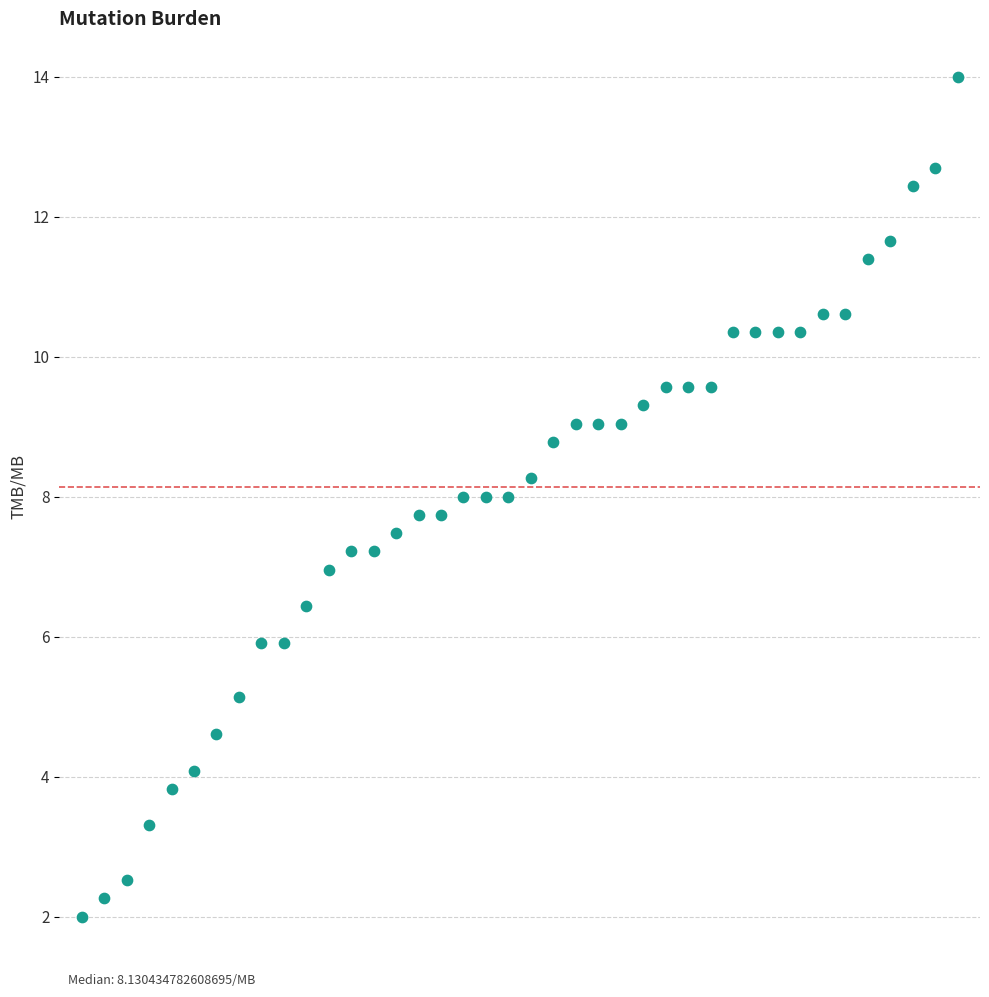

What is the range of Y values (max minus min)?

12.0